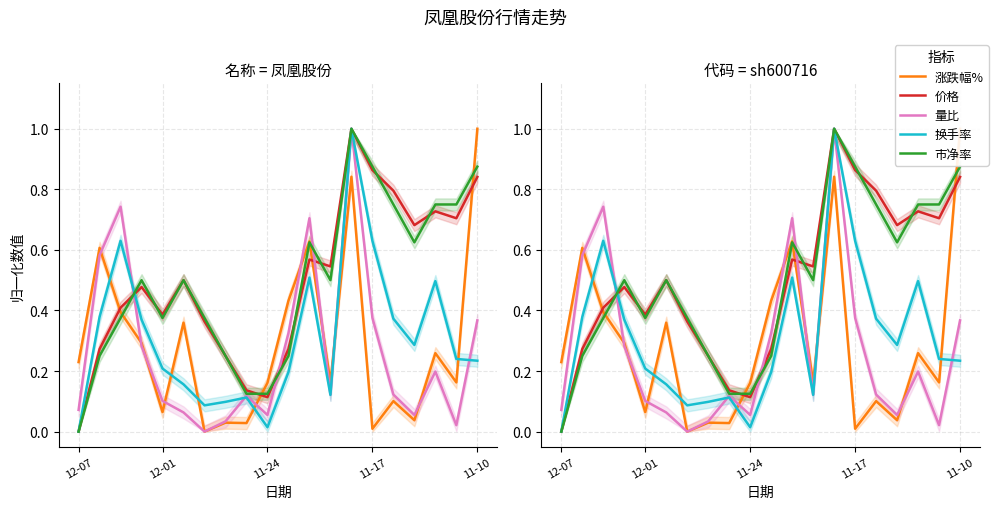

Reading right to left, extract all data points from this chart.

涨跌幅%: 1.0	0.2	0.3	0.0	0.1	0.0	0.8	0.2	0.6	0.4	0.2	0.0	0.0	0.0	0.4	0.1	0.3	0.4	0.6	0.2
价格: 0.8	0.7	0.7	0.7	0.8	0.9	1.0	0.5	0.6	0.3	0.1	0.1	0.2	0.4	0.5	0.4	0.5	0.4	0.3	0.0
量比: 0.4	0.0	0.2	0.1	0.1	0.4	1.0	0.1	0.7	0.3	0.1	0.1	0.0	0.0	0.1	0.1	0.3	0.7	0.6	0.1
换手率: 0.2	0.2	0.5	0.3	0.4	0.6	1.0	0.1	0.5	0.2	0.0	0.1	0.1	0.1	0.2	0.2	0.4	0.6	0.4	0.0
市净率: 0.9	0.7	0.7	0.6	0.7	0.9	1.0	0.5	0.6	0.3	0.1	0.1	0.3	0.4	0.5	0.4	0.5	0.4	0.3	0.0